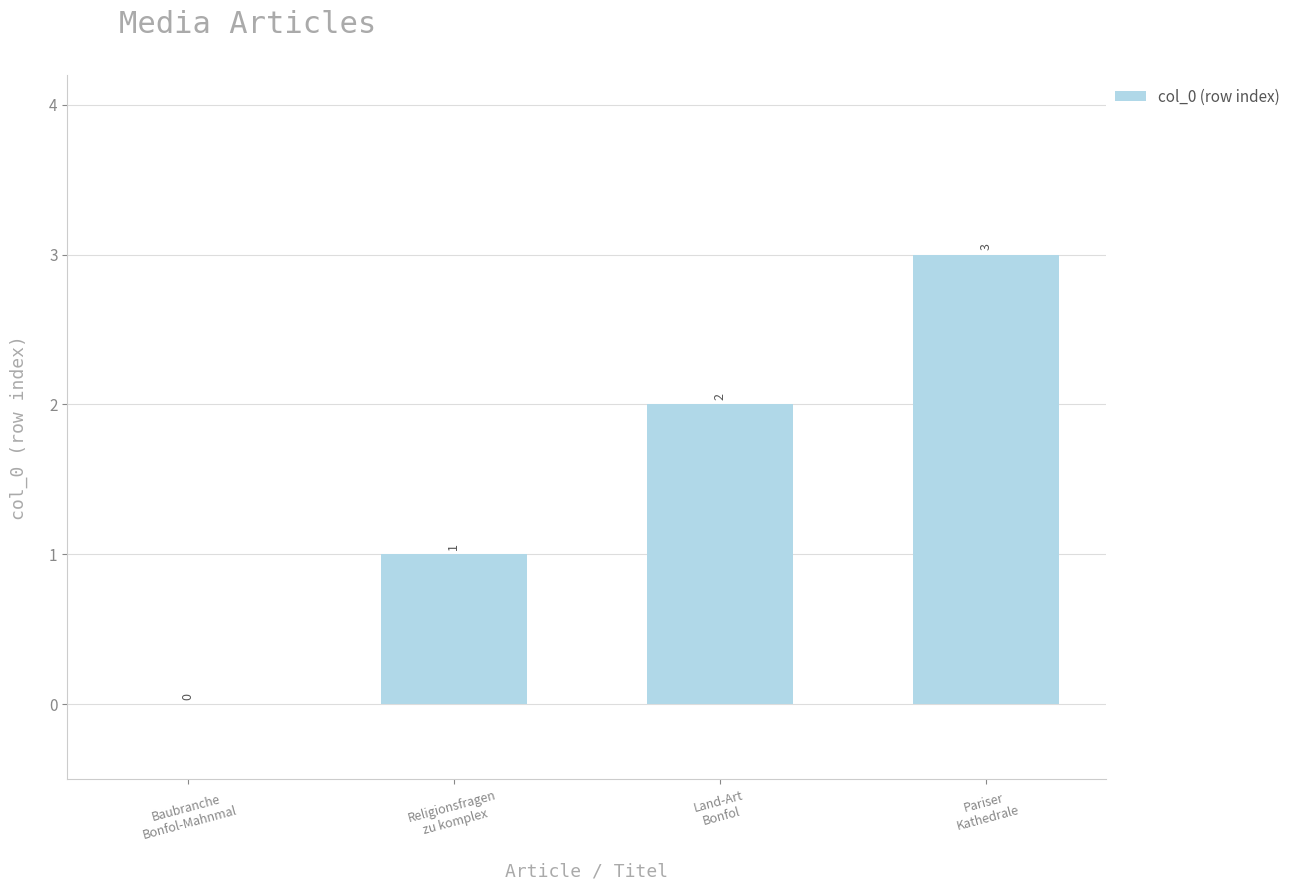

True or false: the data shows 2 at Land-Art
Bonfol.

True